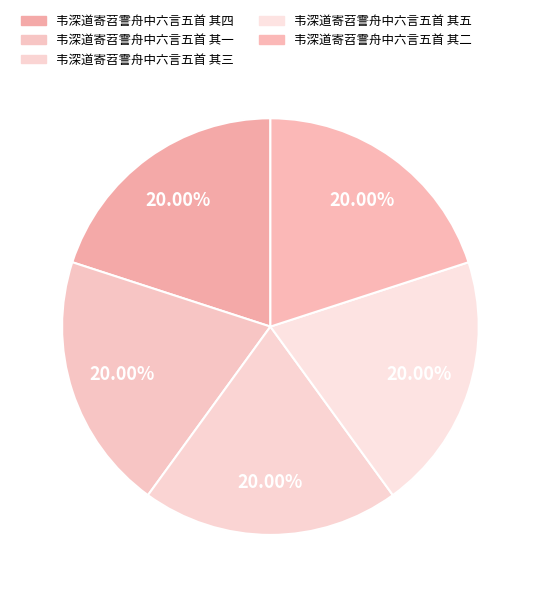

The 韦深道寄苕霅舟中六言五首 其四 slice represents 31% of the pie. True or false?

False